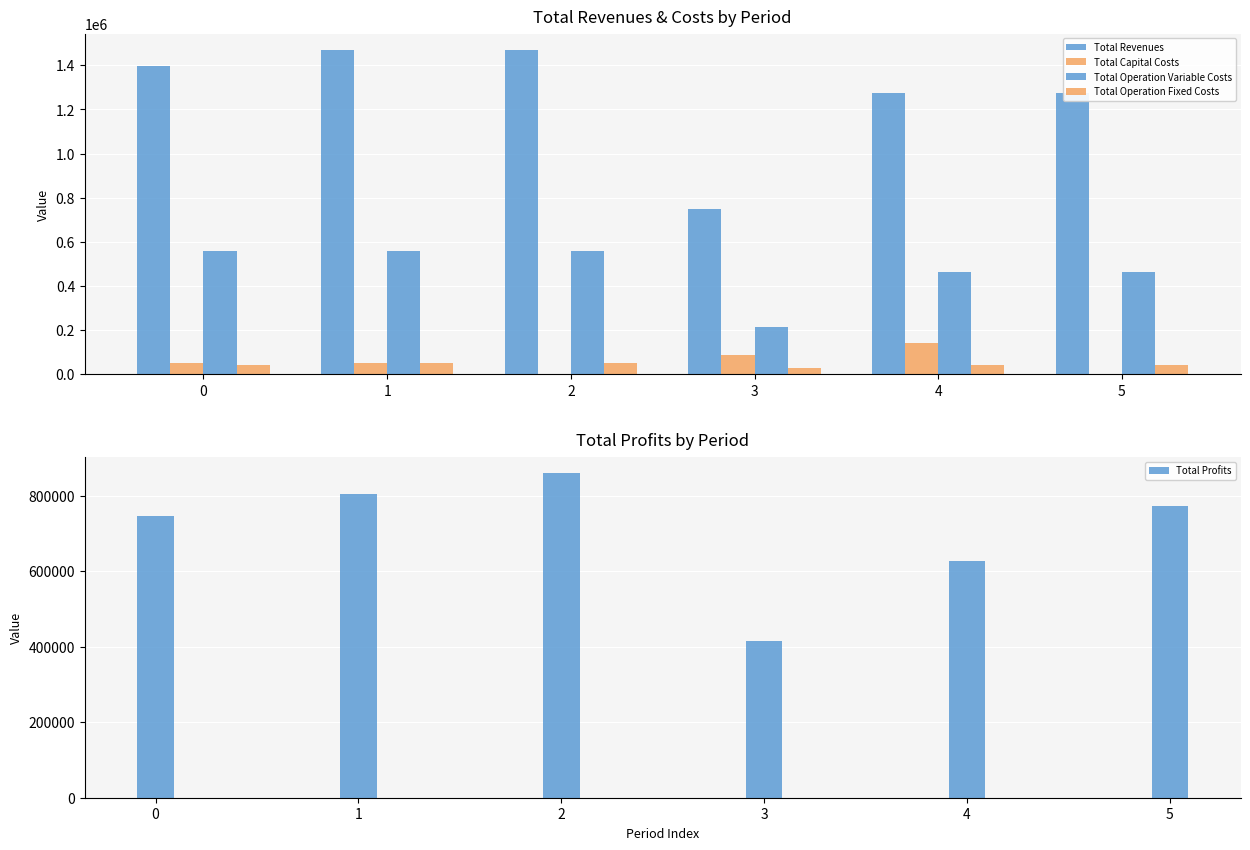

The value of Total Capital Costs at 4 is 144000.0. True or false?

True